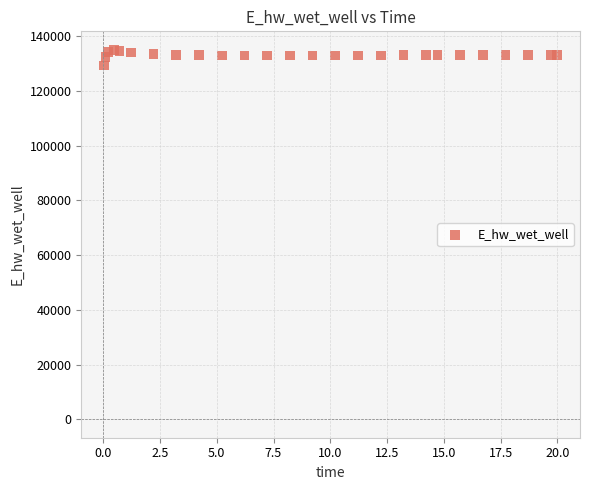

What is the range of Y values (max minus min)?

5769.4